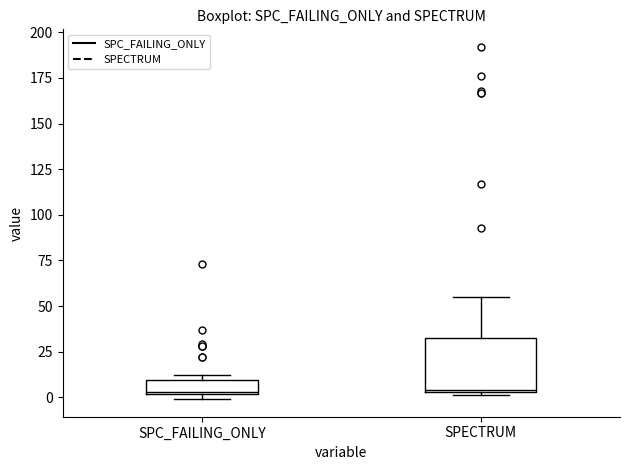

Reading left to right, read every box against the y-axis: the position of its median line, the range the box covers, and the ends of its whiskers. The values are not printed on the chart, so give them approximately, as read against the axis.

SPC_FAILING_ONLY: median 5, box 0 to 10, whiskers 0 (just below the box's lower edge) to 10 (just above the box's upper edge)
SPECTRUM: median 5, box 5 to 35, whiskers 0 to 55